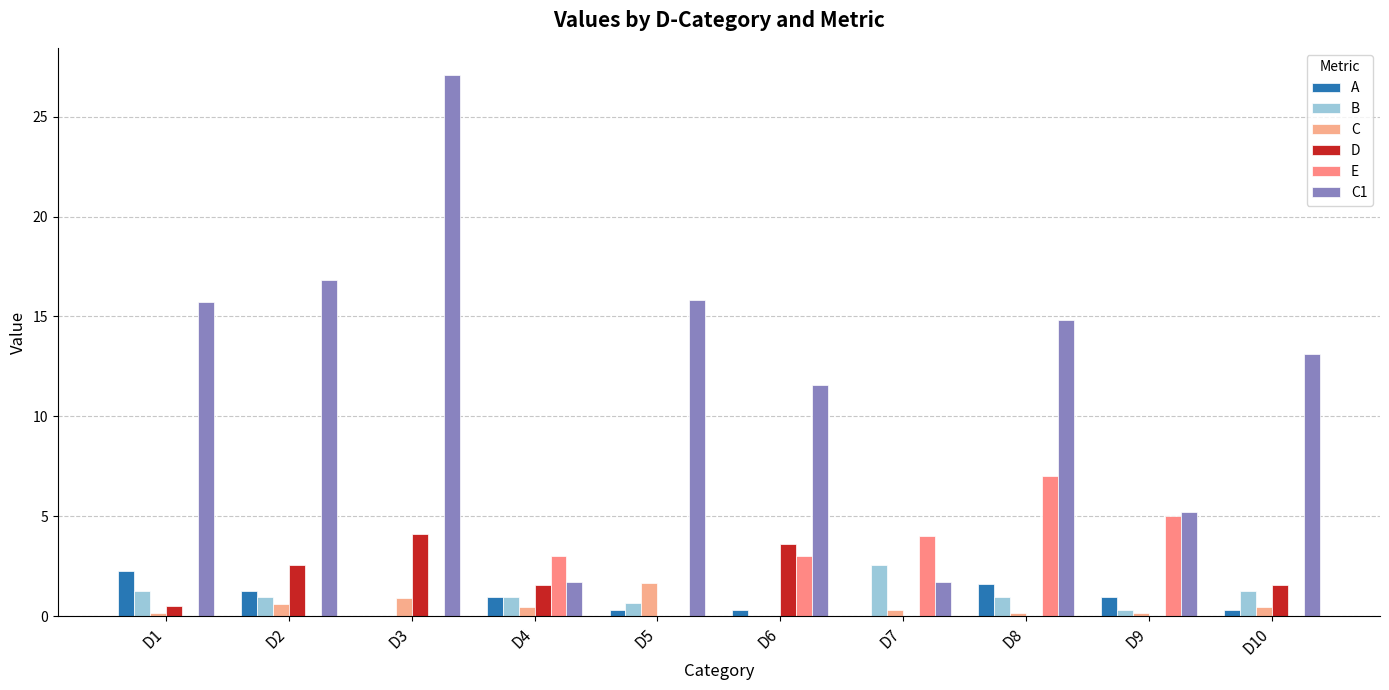

What is the approximate value of B at D7?

2.6